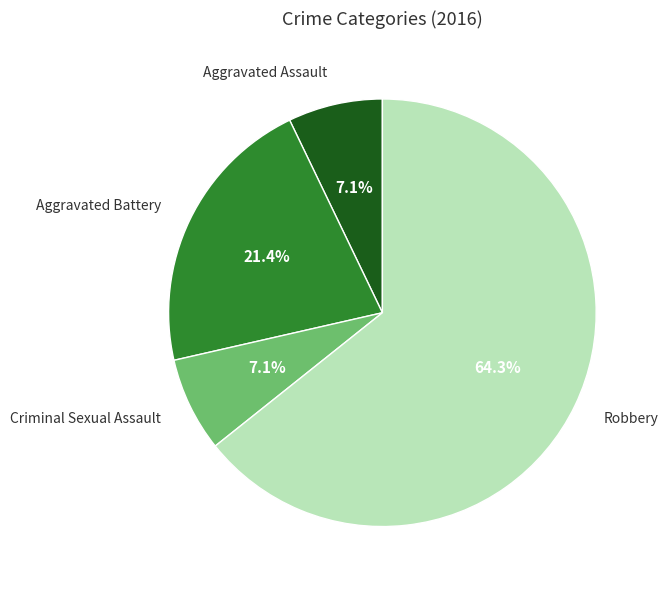

The Aggravated Battery slice represents 21% of the pie. True or false?

True